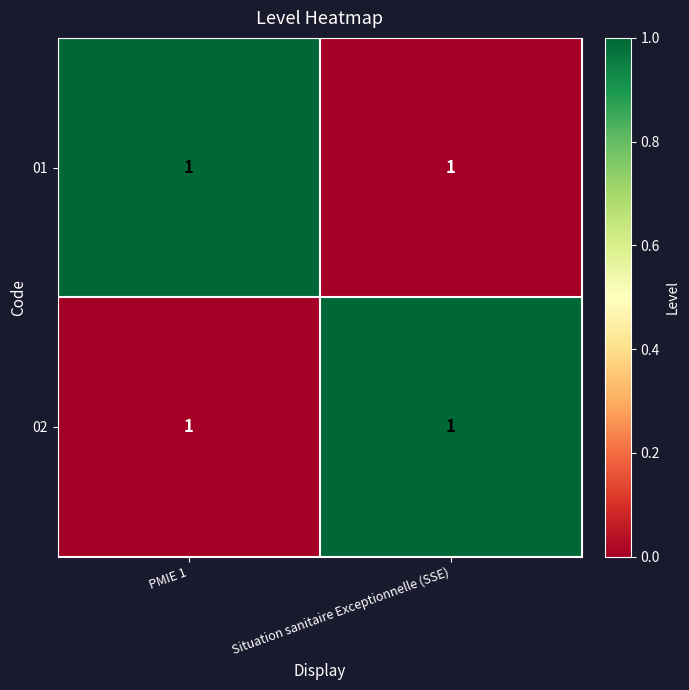

At which label does 02 reach its peak?

Situation sanitaire Exceptionnelle (SSE)